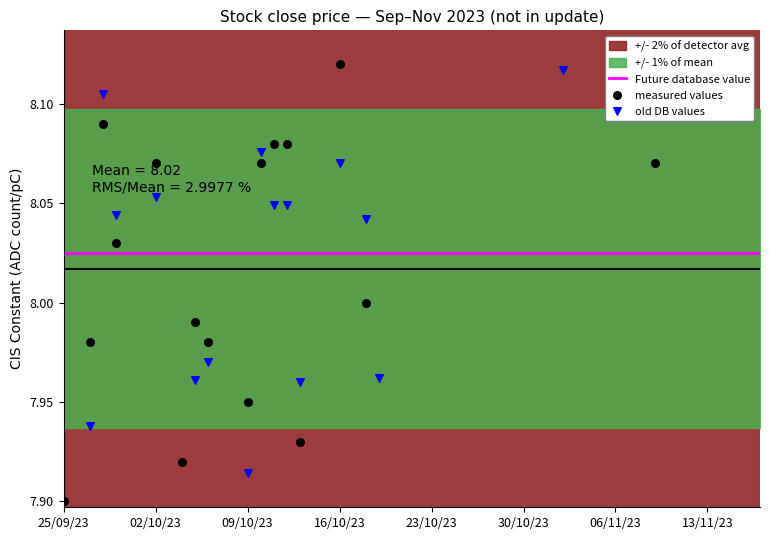

At how many categories does at least one series exceed 7?

40